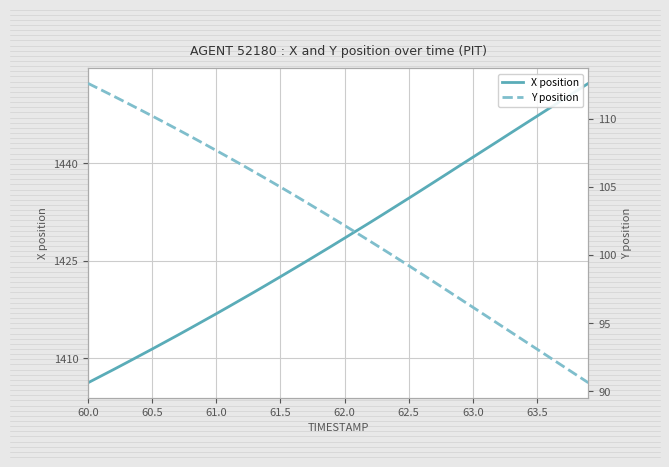

What is the difference between the maximum and minimum values in the Y position series?

22.0